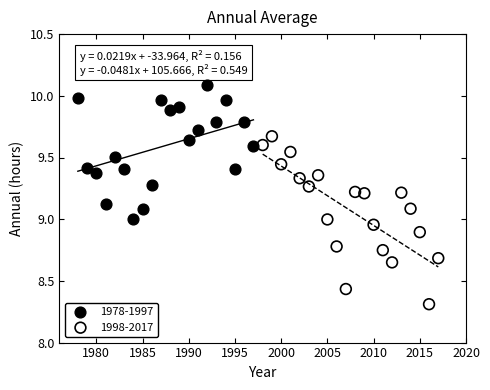

Which series reaches the minimum Y coordinate?

1998-2017